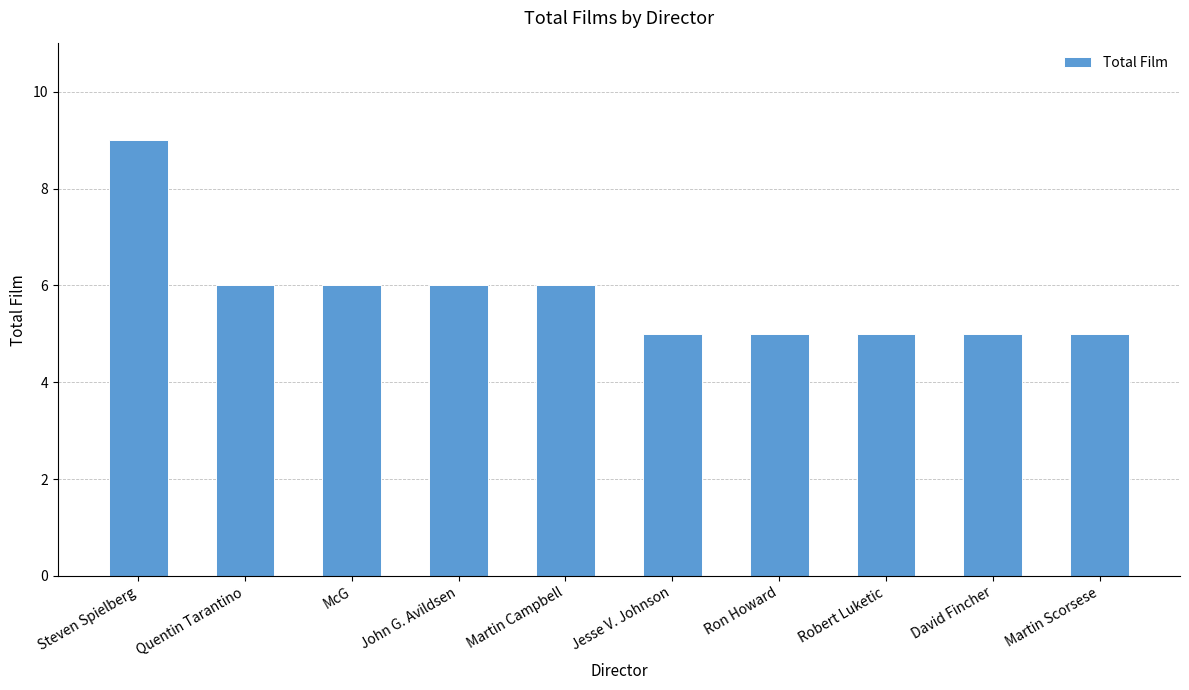

Count the number of categories in the chart.

10